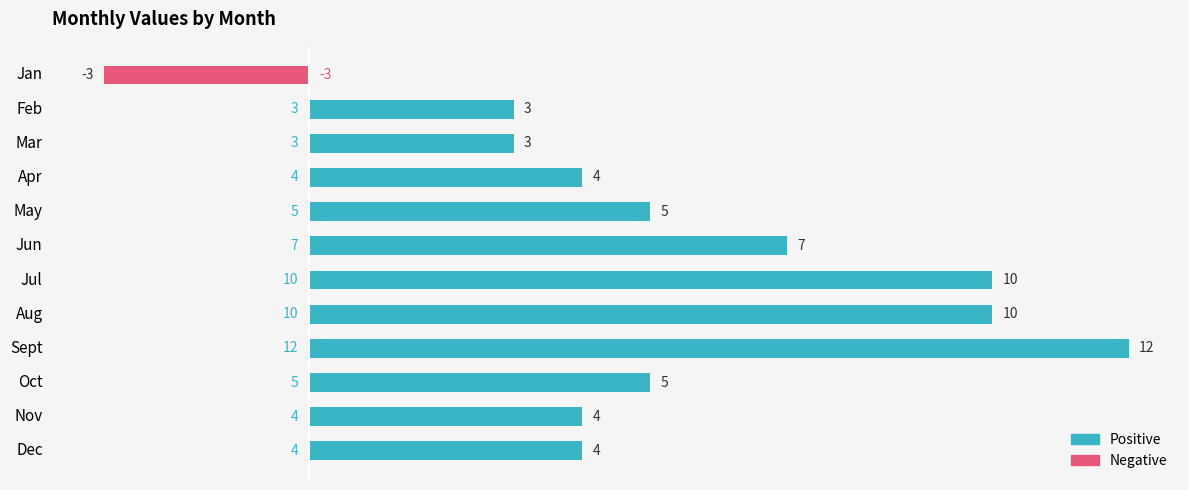

What is the change in value from Jan to Feb?

+6